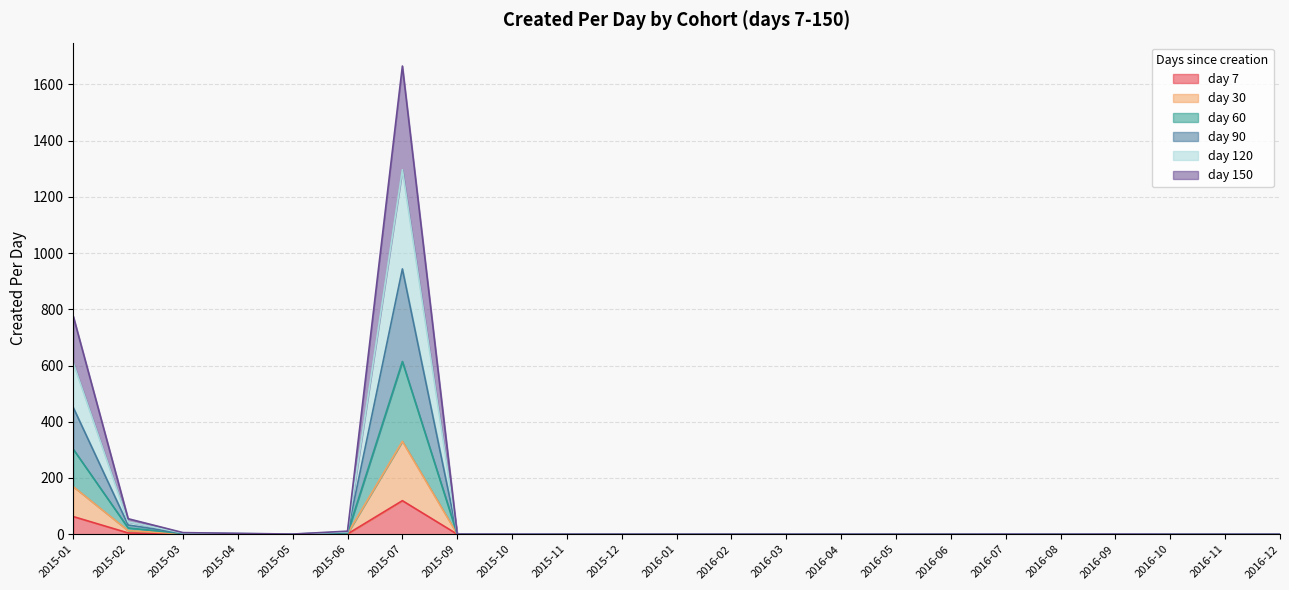

Between 2016-10 and 2015-06, which is larger?

2015-06